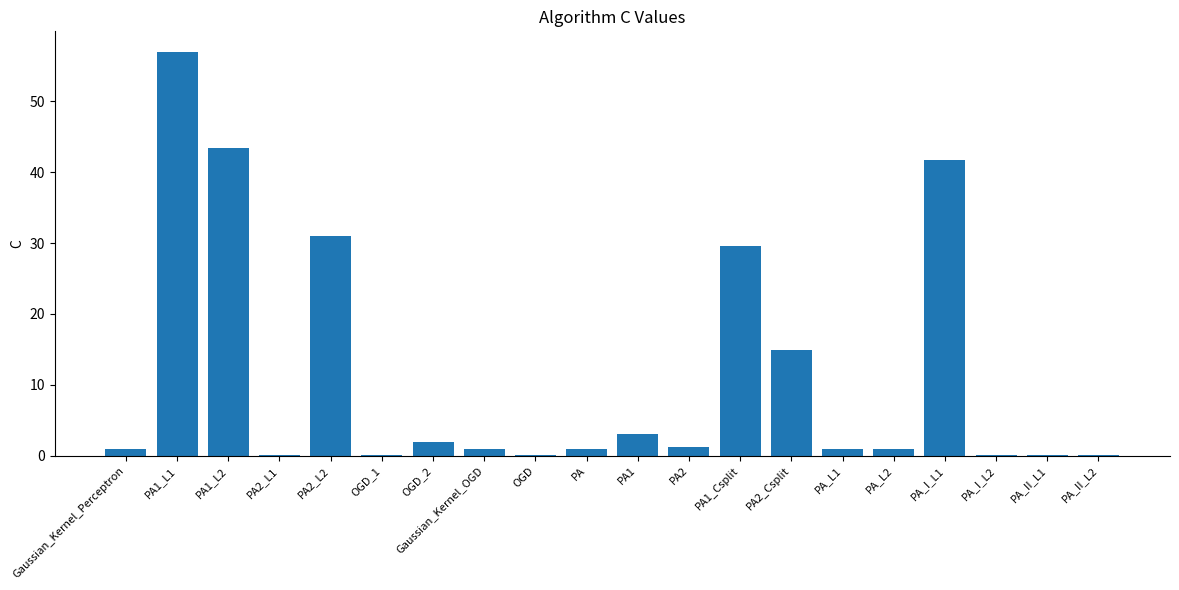

Is it true that the value at PA1_Csplit is 9.5?

False